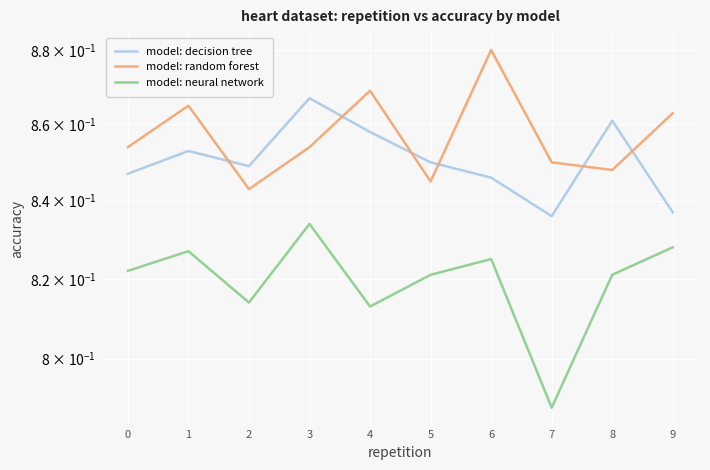

True or false: model: neural network has more than 0 interior local peaks.

True